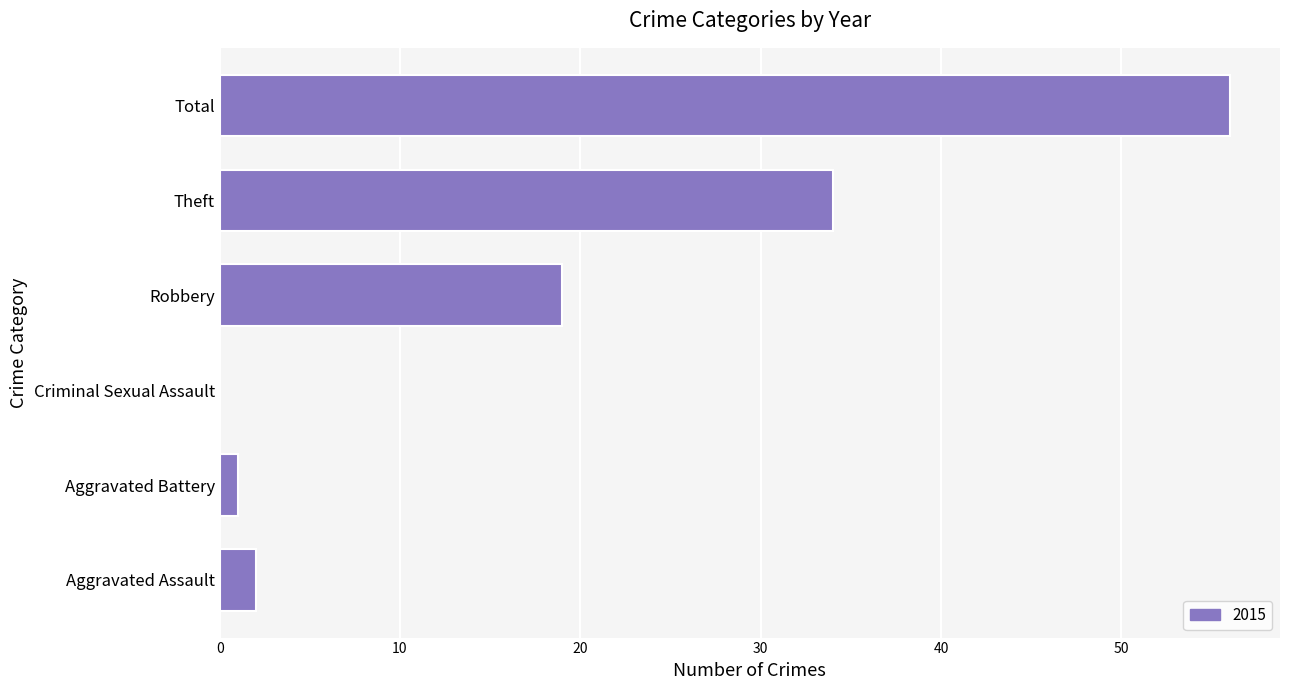

The chart shows a value of 0 at Criminal Sexual Assault. True or false?

True